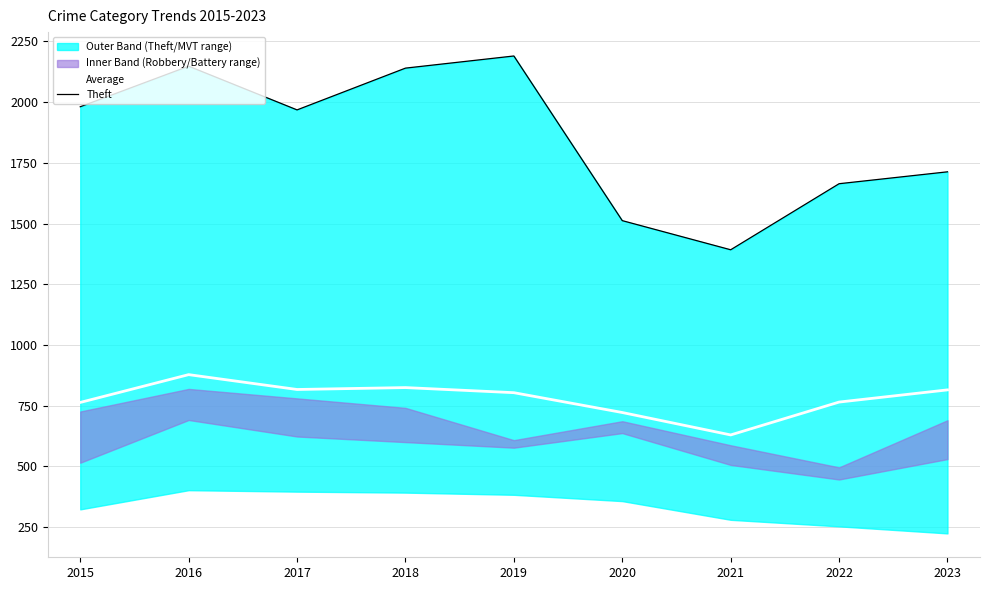

Where is Average nearest to the value 753?

2015